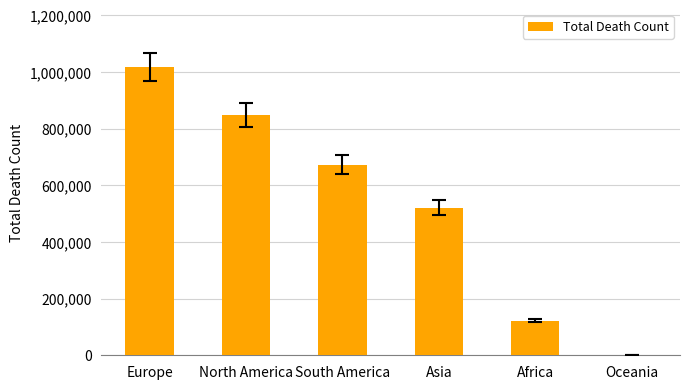

Read the value at Asia, to the nearest 50.

520250